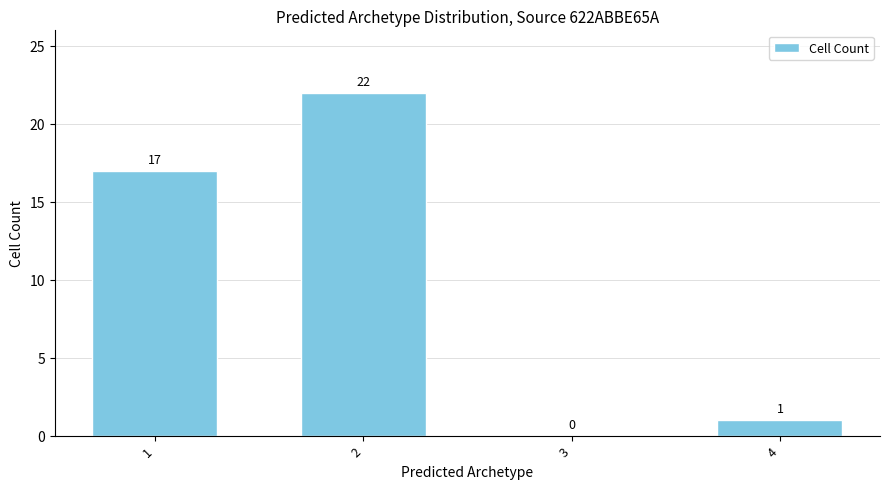

What is the sum of all values?

40